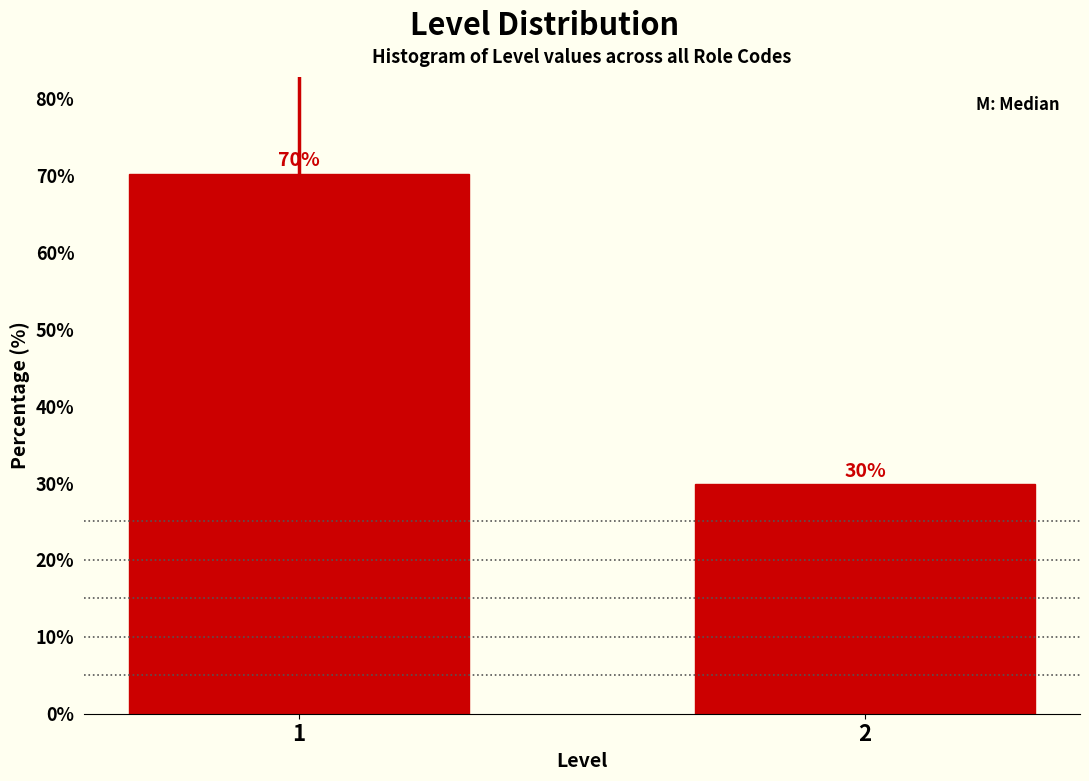

What is the maximum value shown in the chart?

70.2